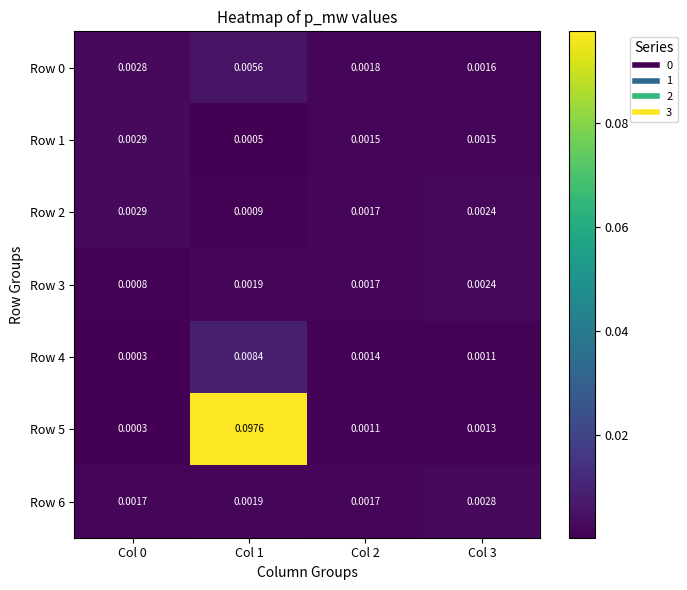

Between Col 2 and Col 3, which series saw the biggest shift?

Row 6